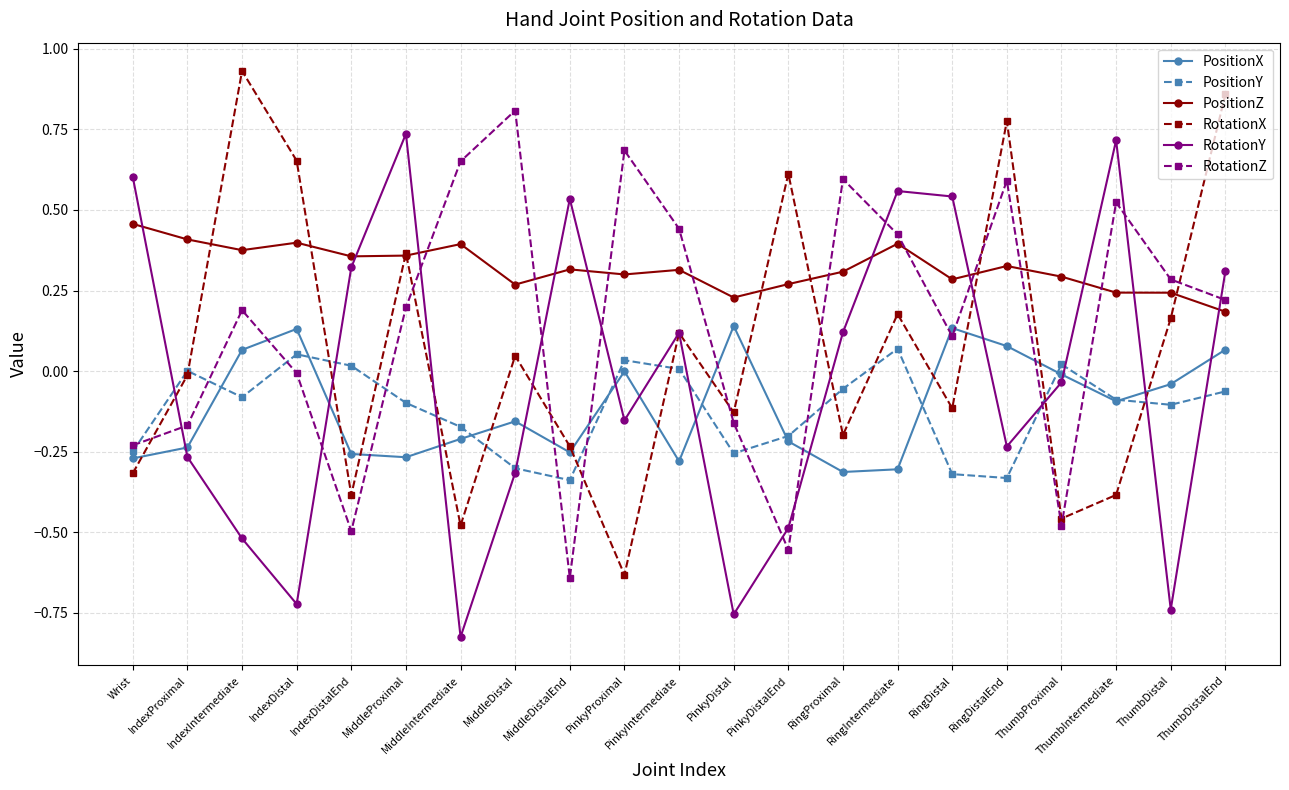

True or false: RotationZ and PositionY intersect in this chart.

True